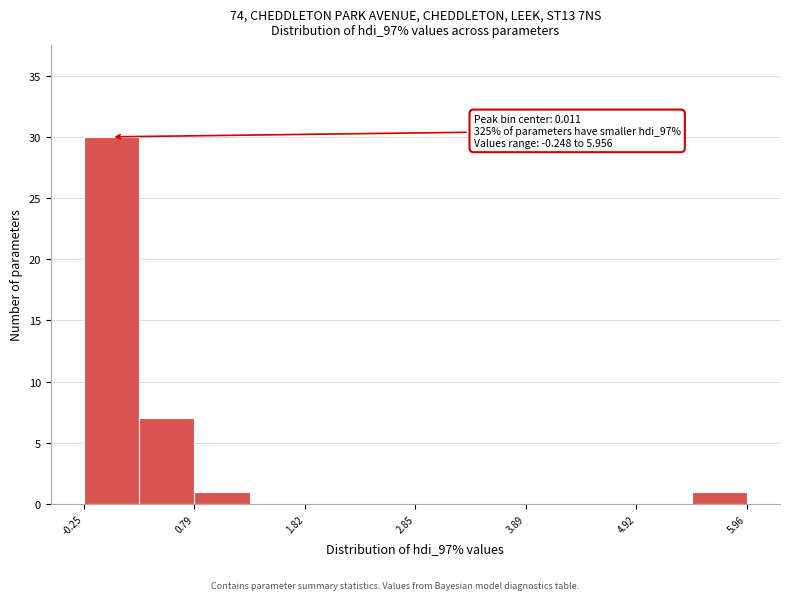

Read against the x-axis, roughly where is the centre of the tallest bar?

0.0